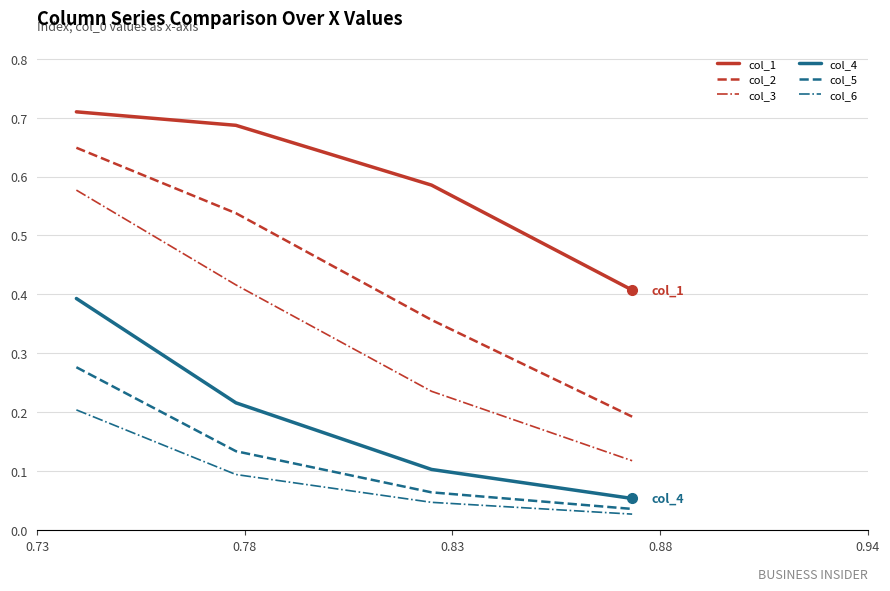

True or false: col_3 and col_1 intersect in this chart.

False